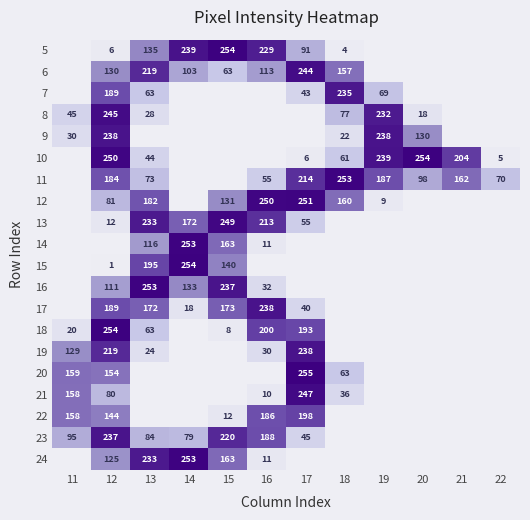

What is the sum of the 6 values at 17 and 13?

463